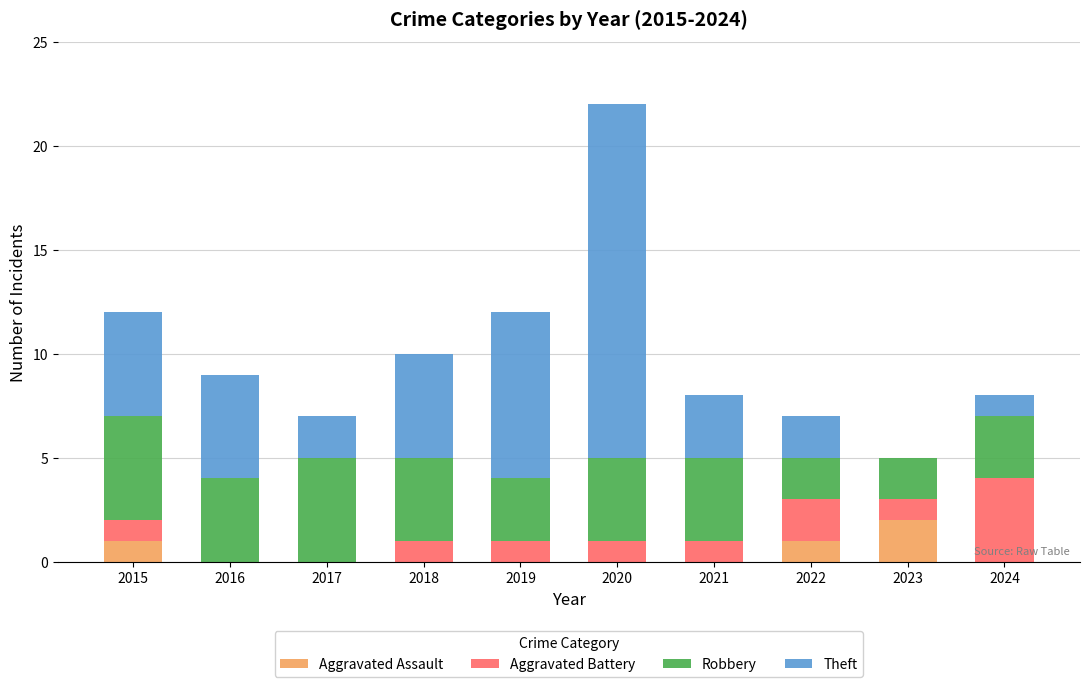

What is the total value across all series at 2024?

8